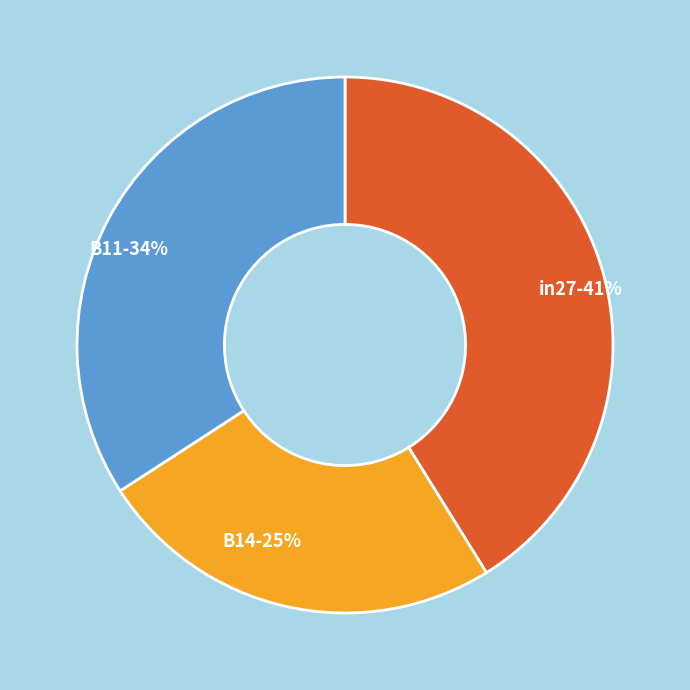

To the nearest percent, what is the difference between the largest and smallest slice percentages?

16%